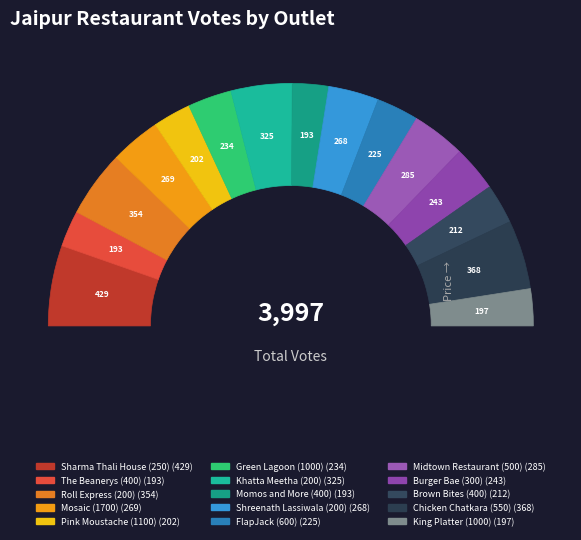

To the nearest percent, what is the combined percentage of Pink Moustache (1100) and Midtown Restaurant (500)?

12%